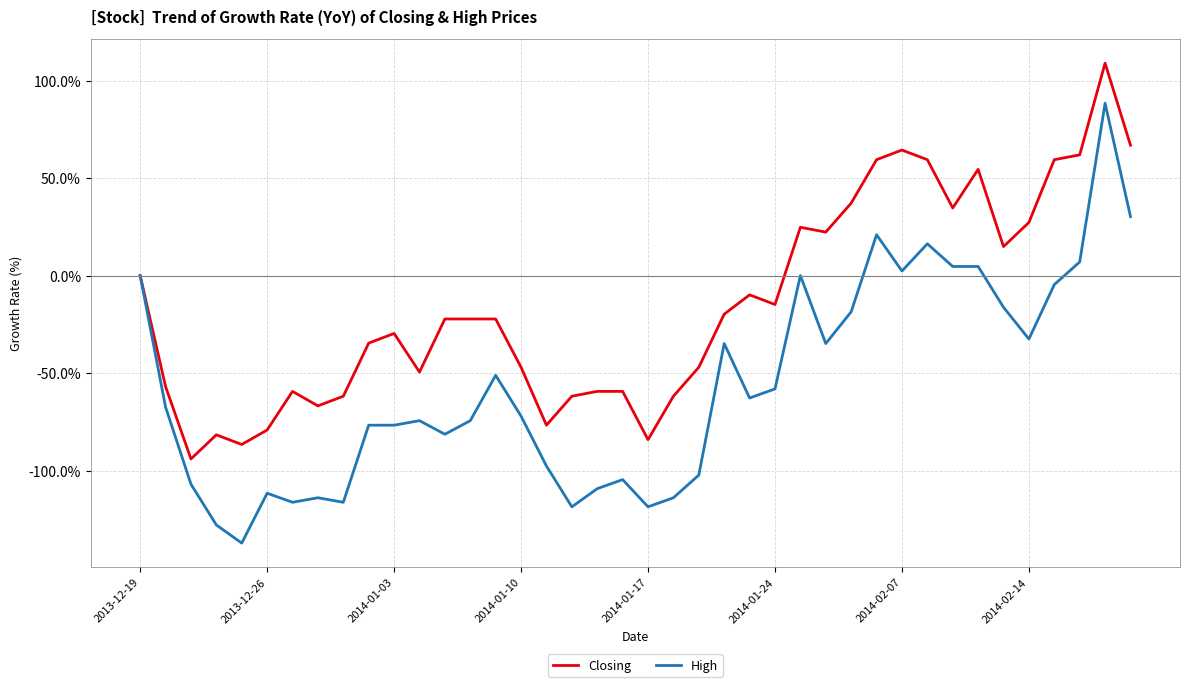

What is the smallest value displayed?

-137.2